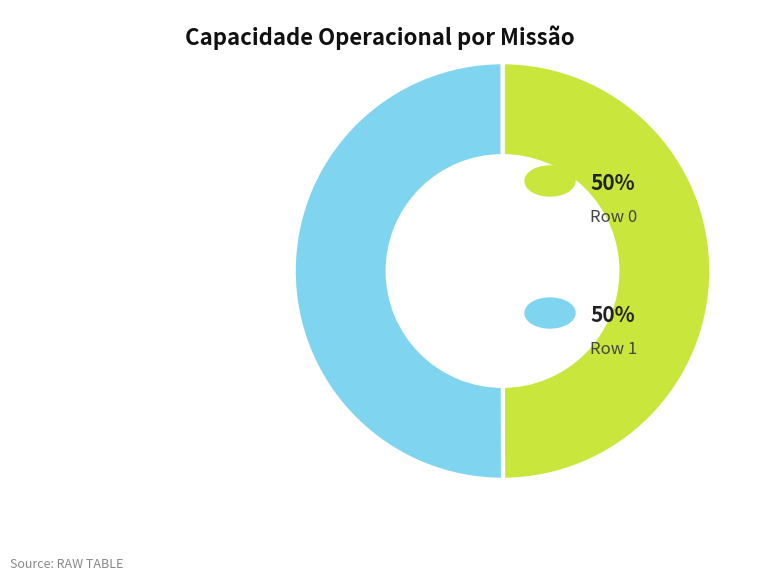

How many slices are in this pie chart?

2